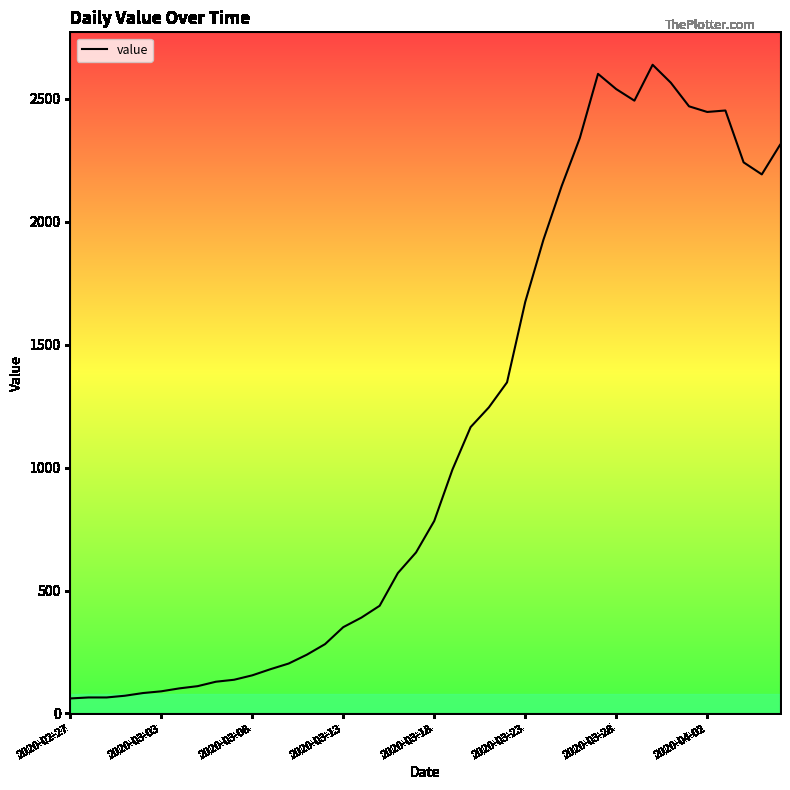

How many values are below 783?

20